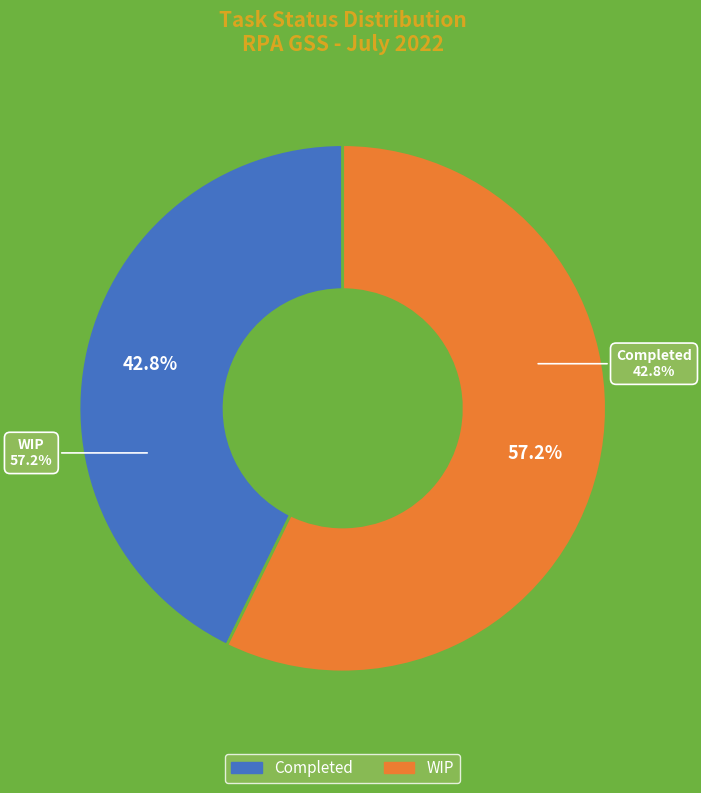

Approximately how many times larger is the value at WIP compared to Completed?

1.3